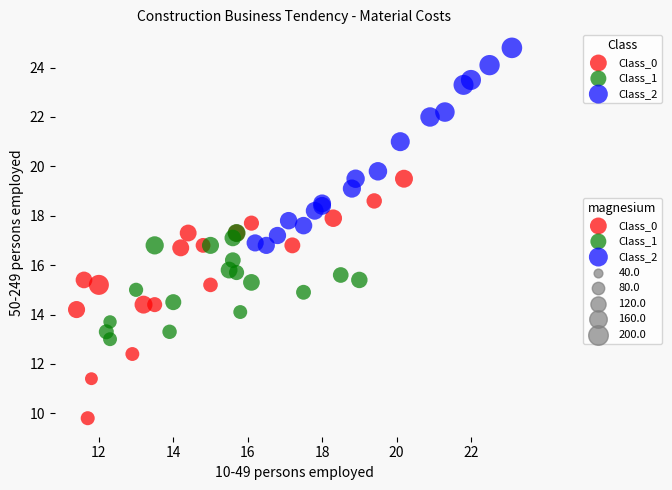

Which series reaches the minimum Y coordinate?

Class_0